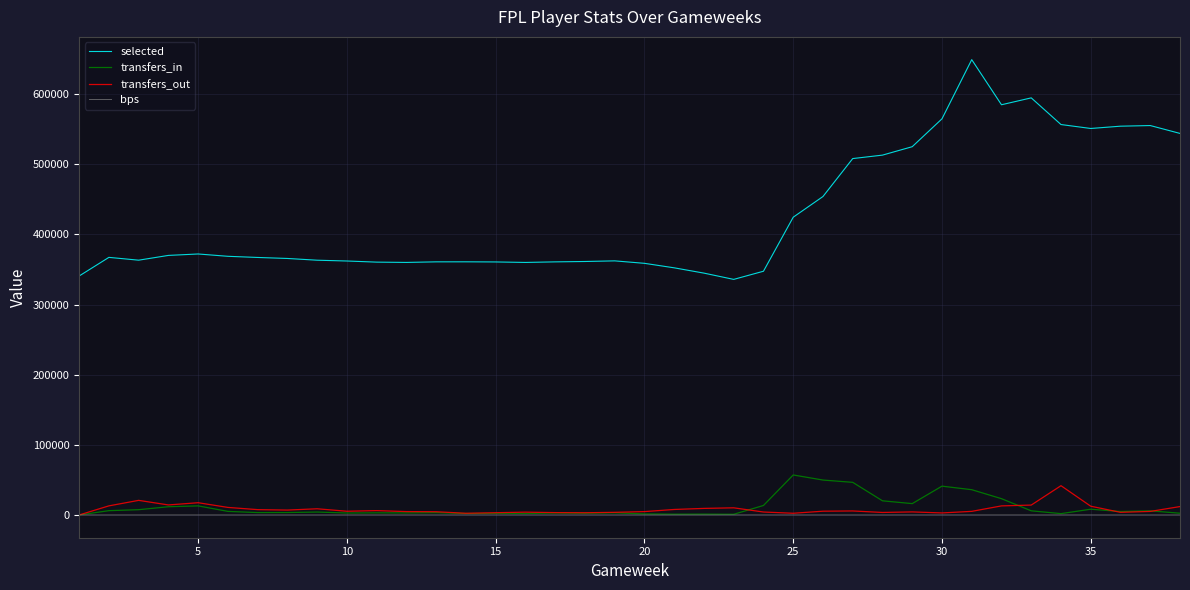

What is the minimum value for selected?

335884